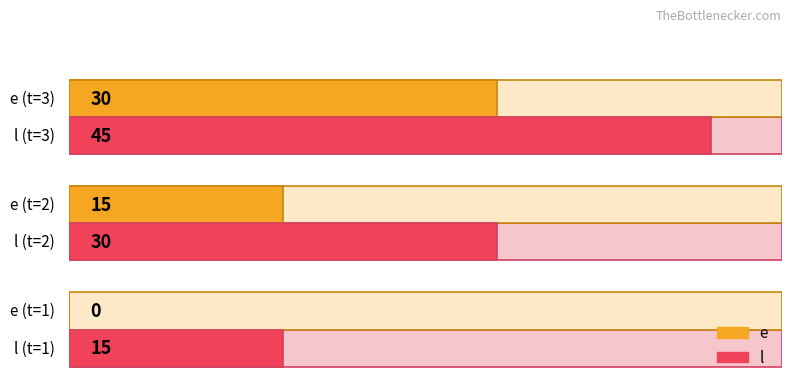

What is the value of the l bar at the 1st from the left?

15